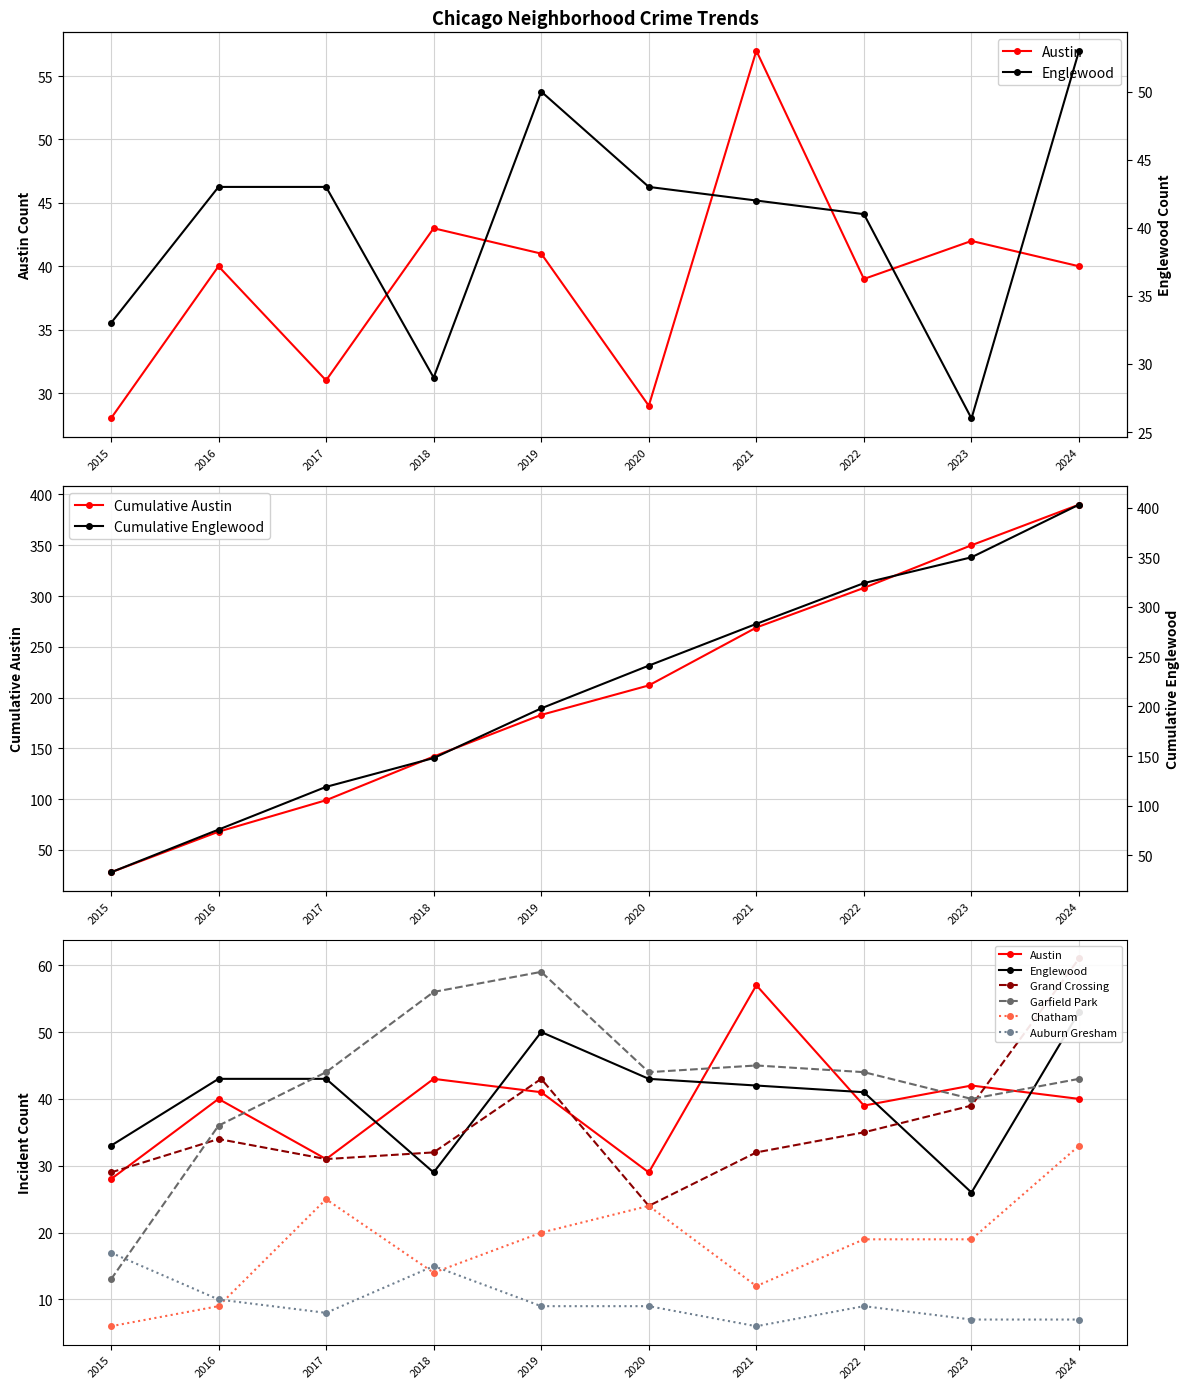

Which has a higher value, 2024 or 2018?

2018